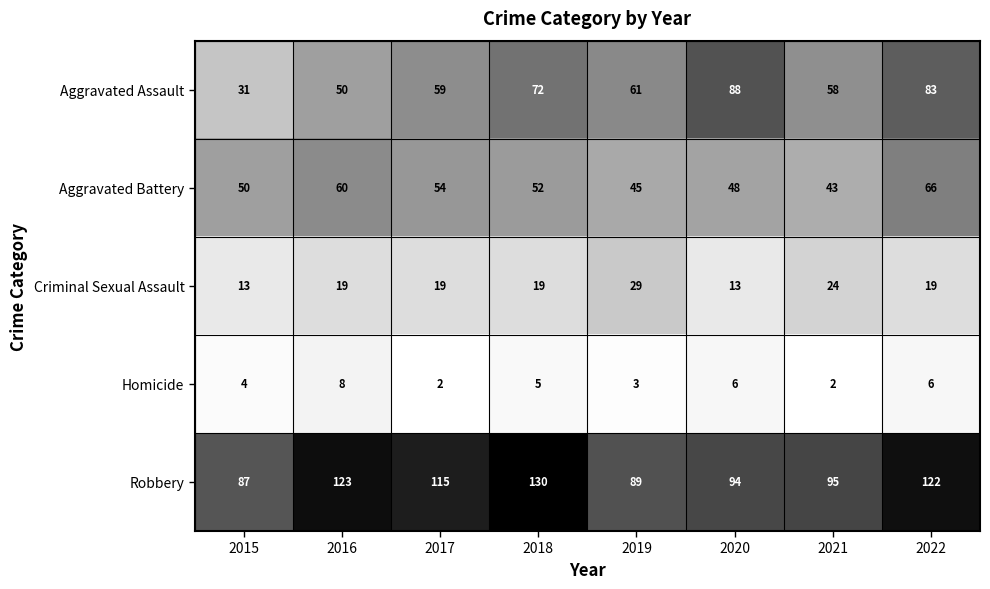

At which category is the sum across all series the highest?

2022